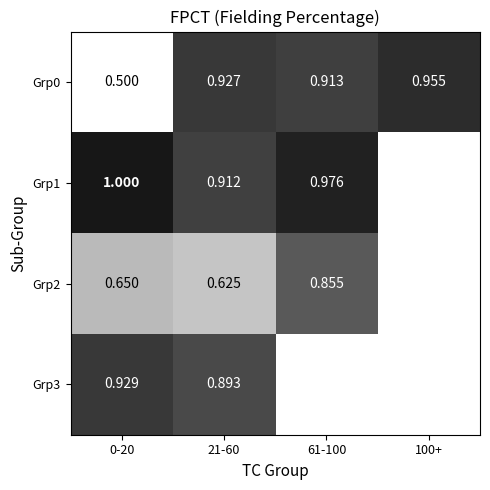

At which category is the sum across all series the highest?

21-60